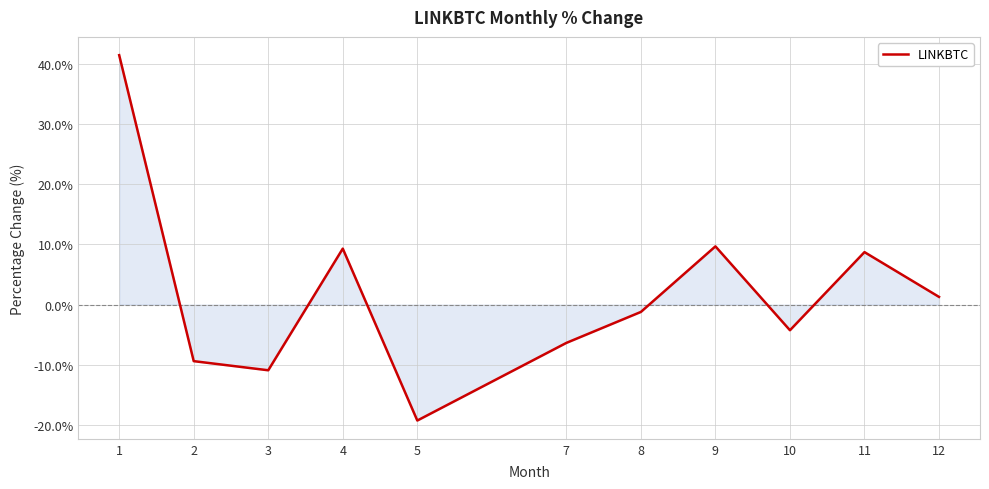

Reading left to right, transcribe all the data shown in this chart.

1=41.4	2=-9.4	3=-10.9	4=9.3	5=-19.2	7=-6.3	8=-1.2	9=9.7	10=-4.2	11=8.7	12=1.3